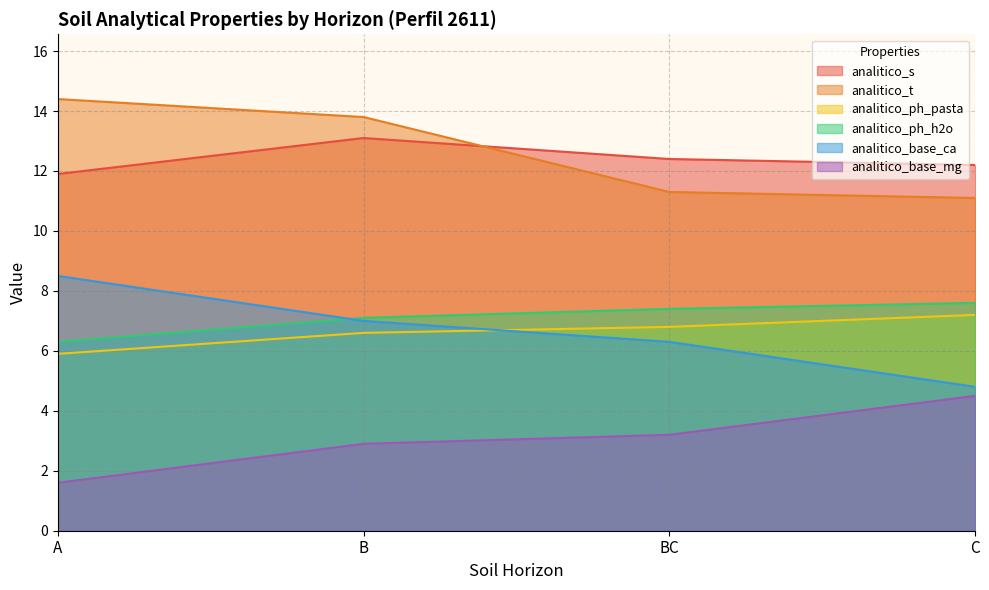

Which series has the widest spread of values?

analitico_base_ca